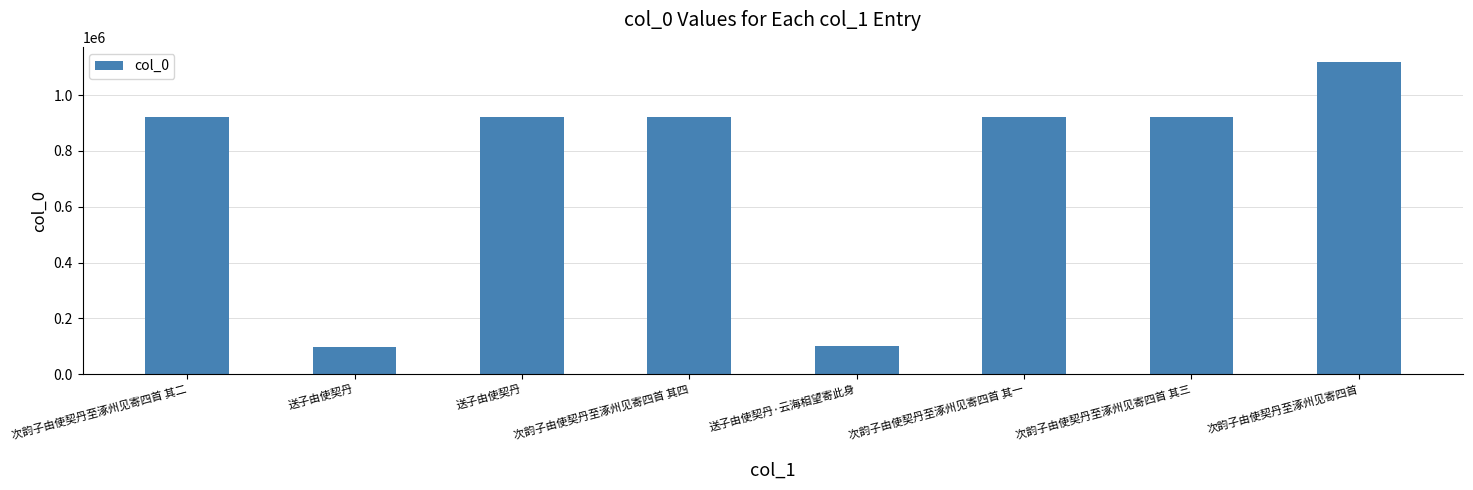

Reading left to right, extract all data points from this chart.

次韵子由使契丹至涿州见寄四首 其二=921727	送子由使契丹=99666	送子由使契丹=921702	次韵子由使契丹至涿州见寄四首 其四=921729	送子由使契丹·云海相望寄此身=102383	次韵子由使契丹至涿州见寄四首 其一=921726	次韵子由使契丹至涿州见寄四首 其三=921728	次韵子由使契丹至涿州见寄四首=1116694